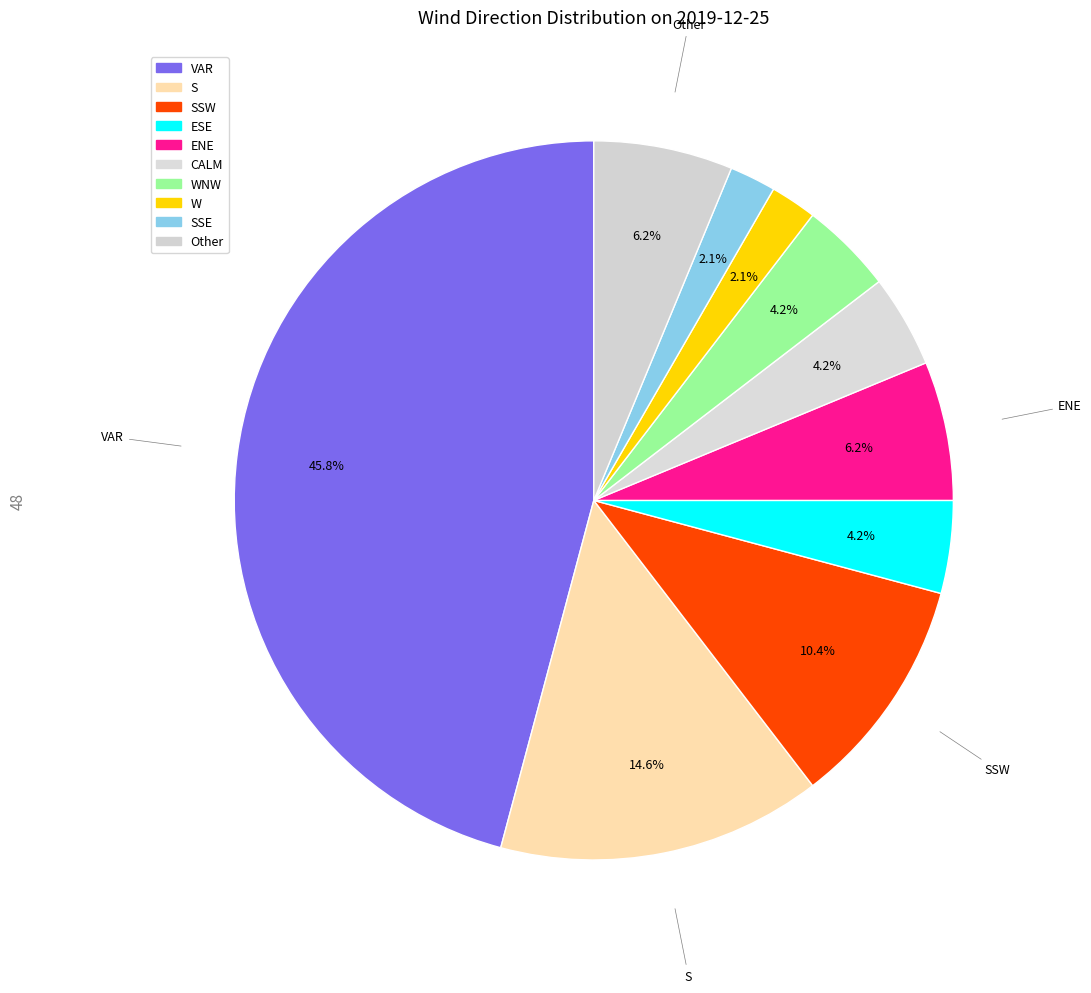

How many slices are in this pie chart?

10